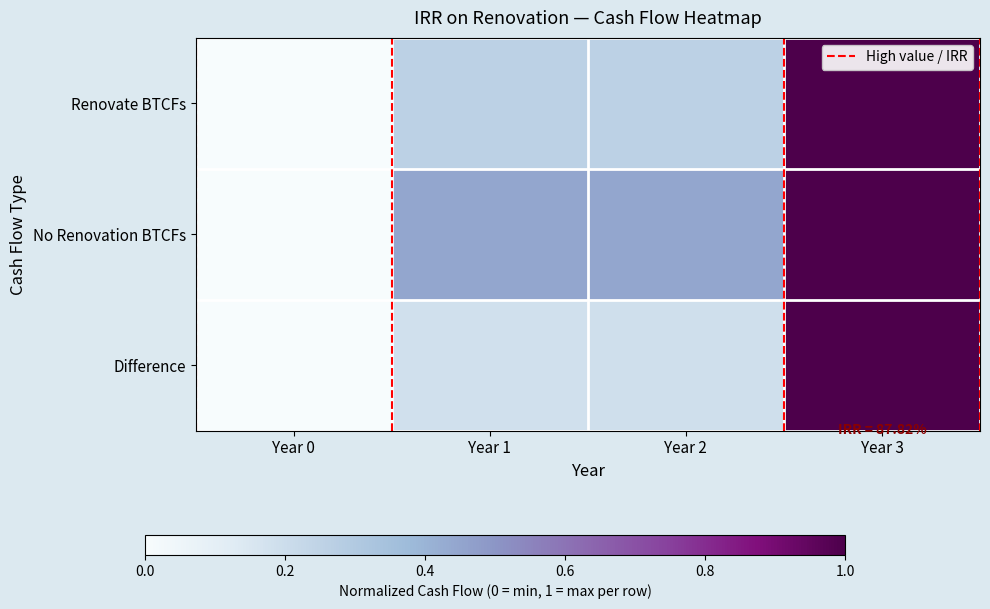

Reading left to right, transcribe all the data shown in this chart.

Renovate BTCFs: 0.0	0.3	0.3	1.0
No Renovation BTCFs: 0.0	0.4	0.4	1.0
Difference: 0.0	0.2	0.2	1.0